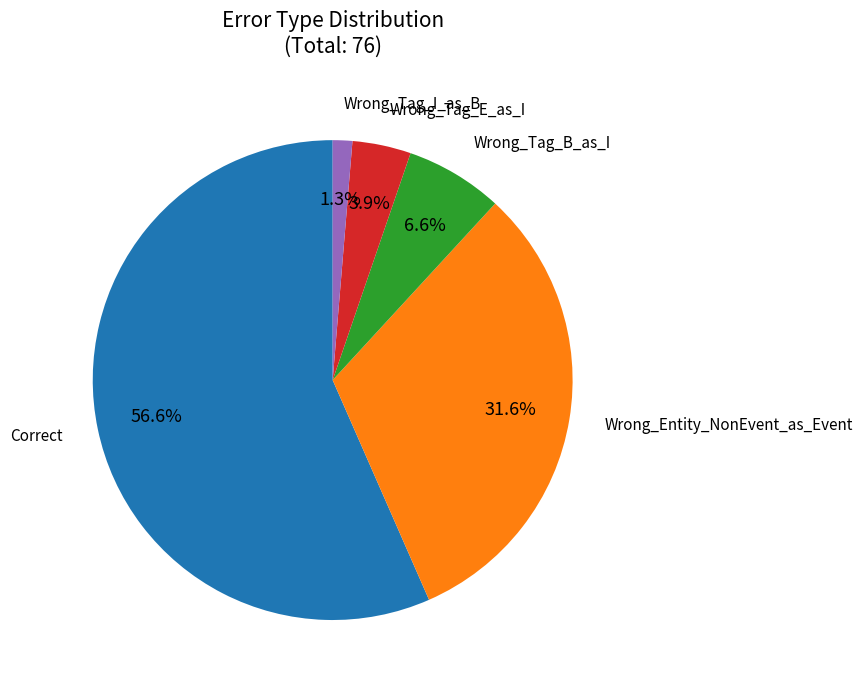

Count the number of slices in the pie.

5